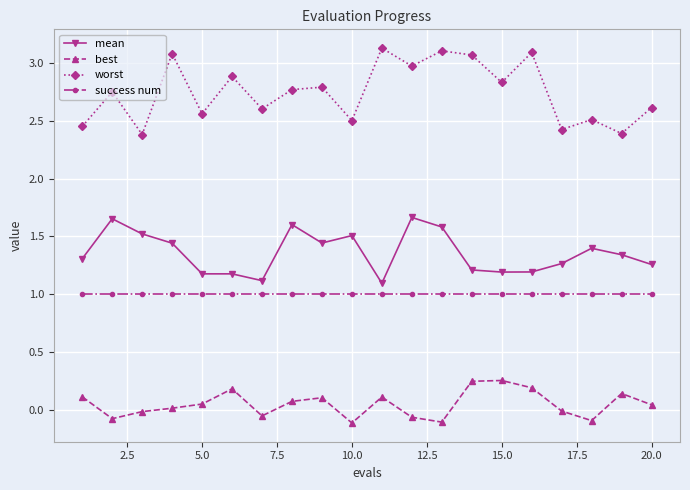

What is the value of the mean point at the 8th from the left?

1.6